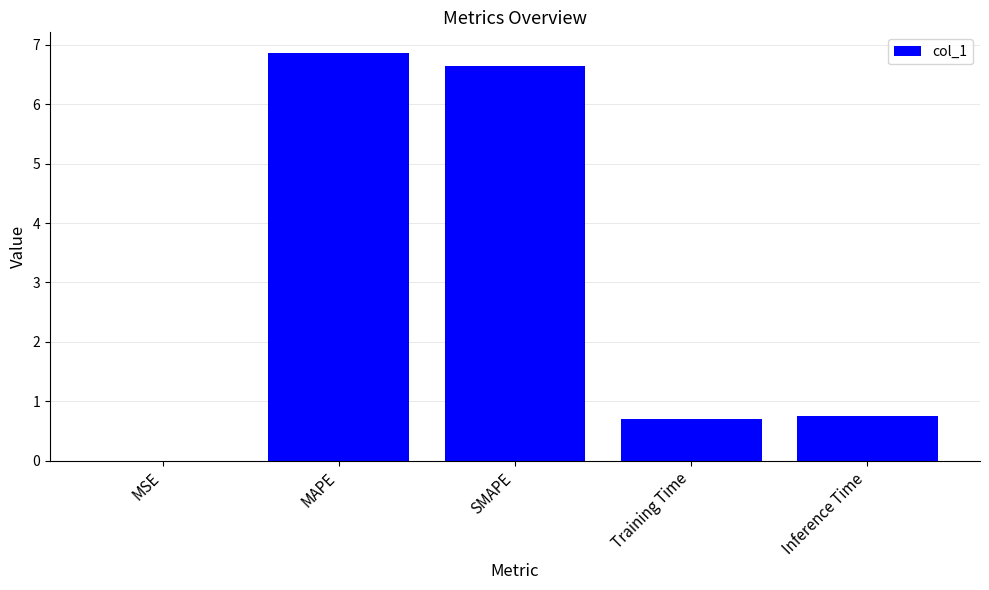

True or false: the data shows 6.9 at MAPE.

True